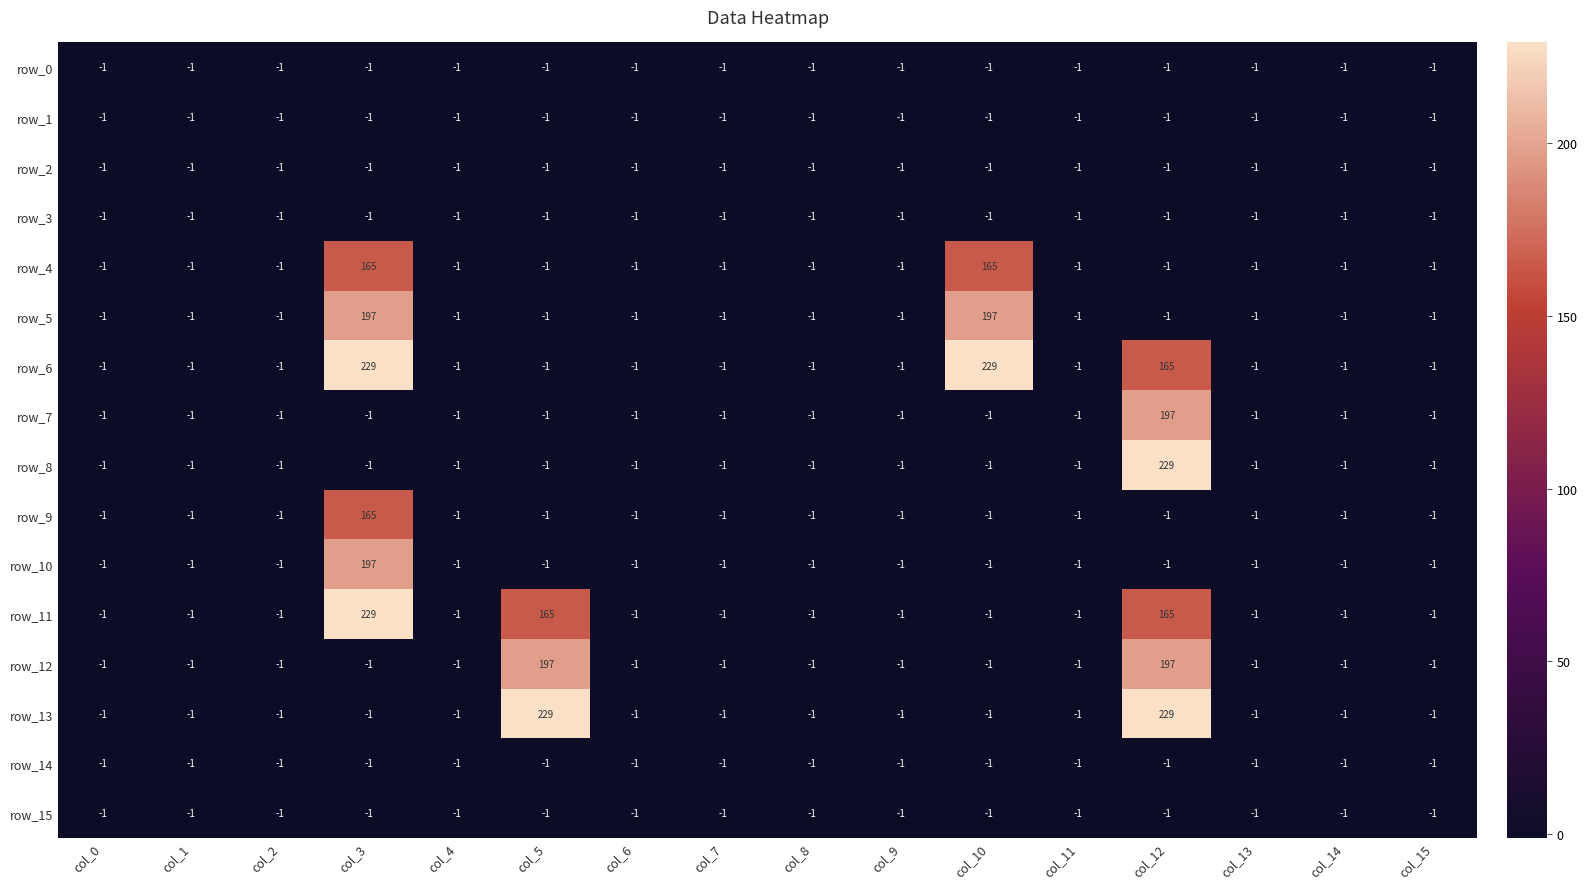

What is the difference between the maximum and minimum values in the row_12 series?

198